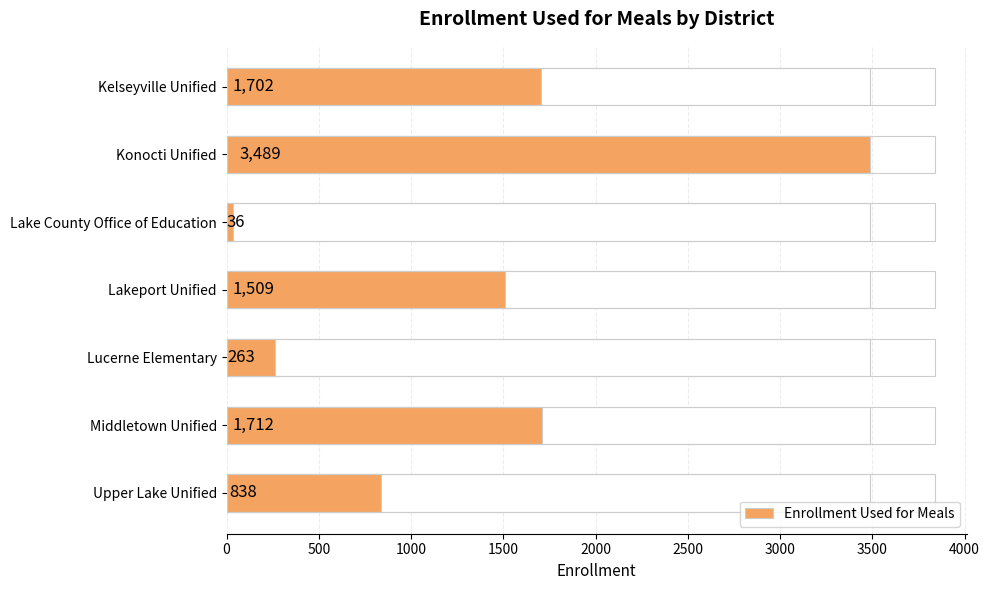

What is the change in value from 1000 to 1500?

+1473